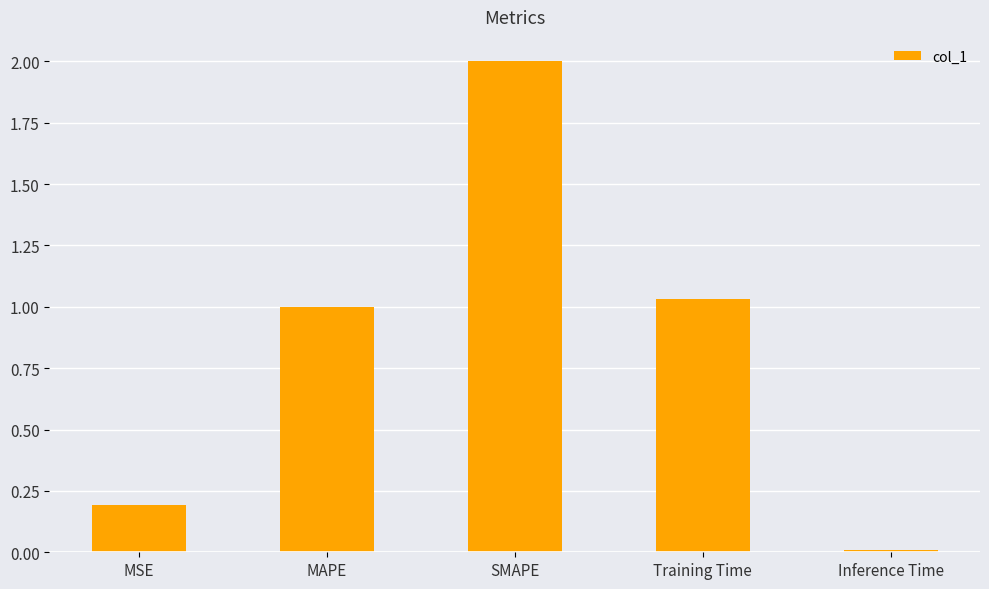

At which category does the chart reach its minimum across all series?

Inference Time